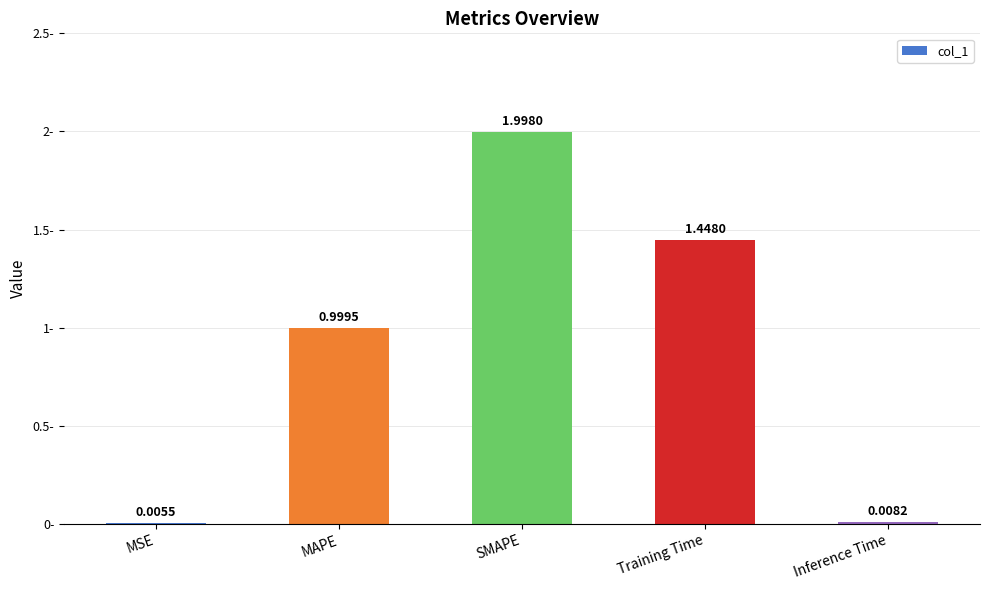

What is the sum of the values at SMAPE and Inference Time?

2.0